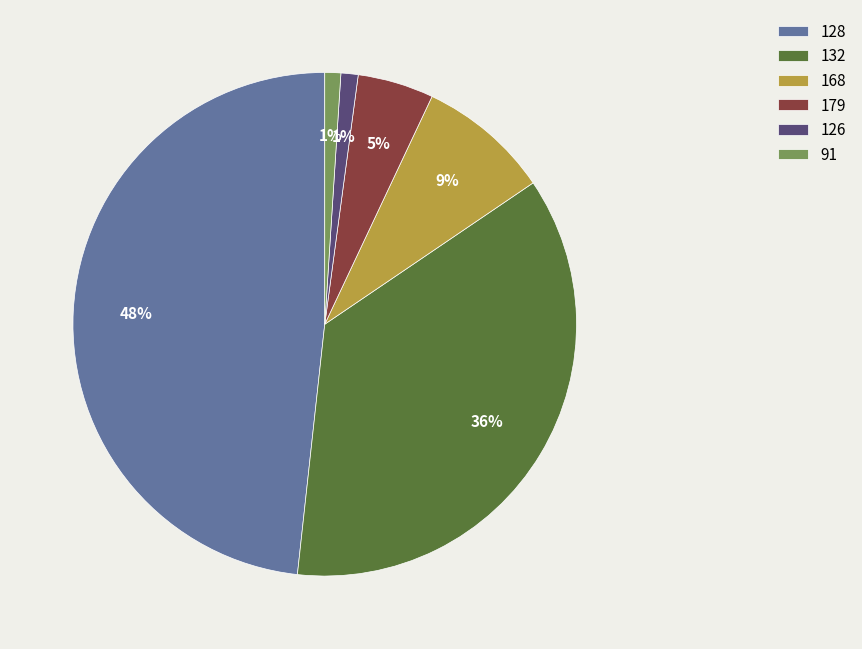

True or false: 126 accounts for 13% of the total.

False